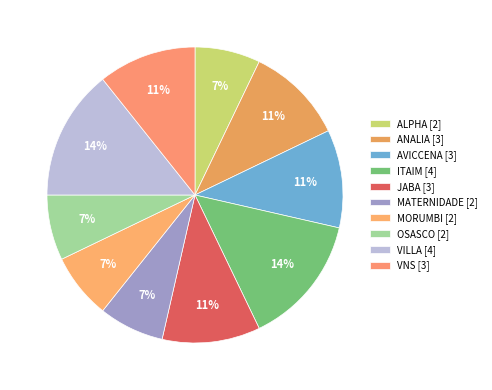

What percentage is the MATERNIDADE slice, to the nearest percent?

7%